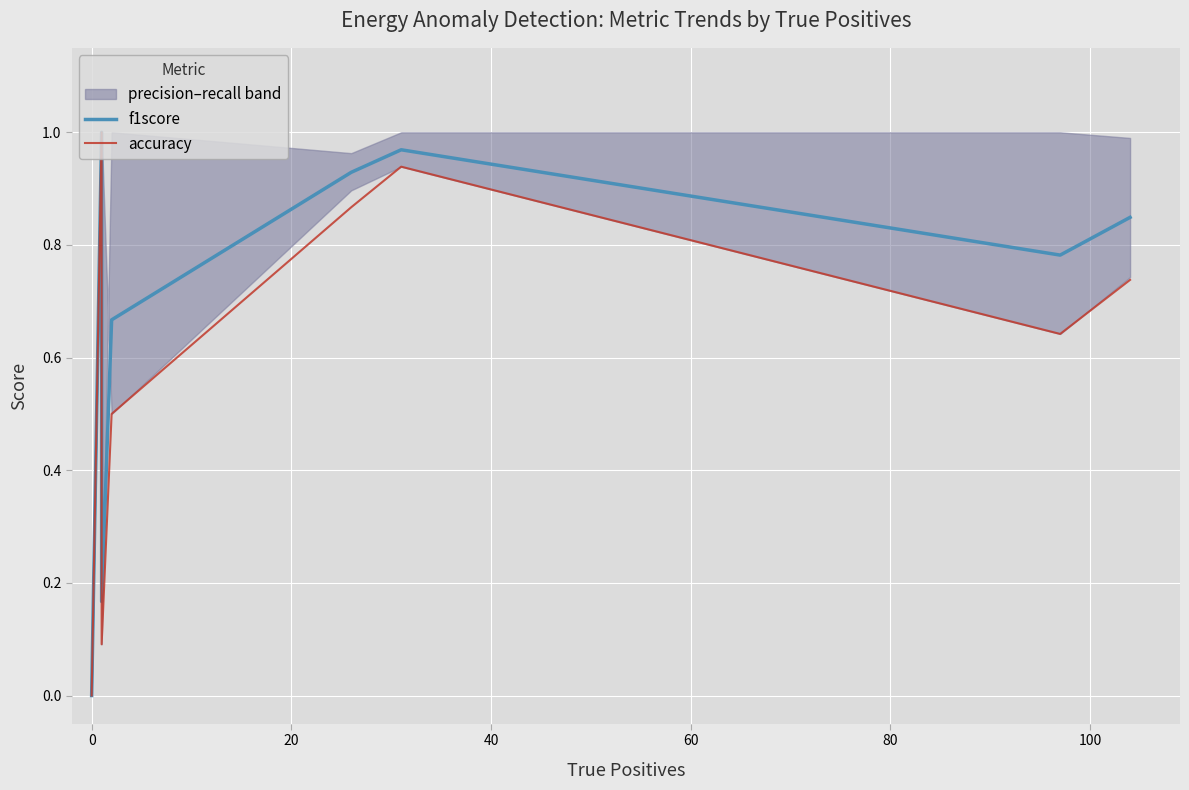

What is the highest value of the accuracy series?

1.0